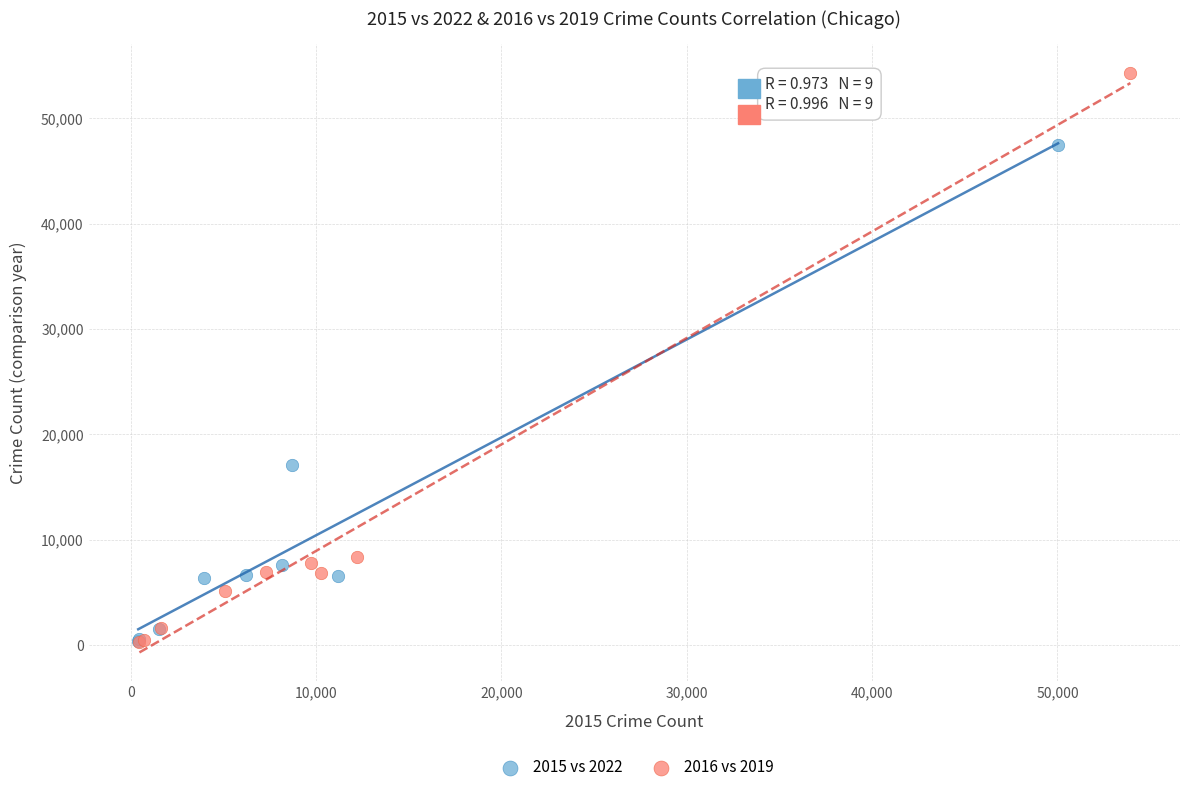

Which series has the largest Y range (max minus min)?

2016 vs 2019